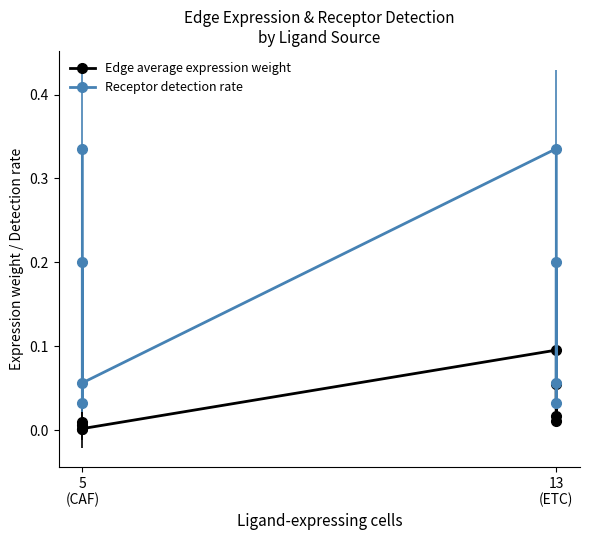

Reading right to left, what are all the values shown in this chart?

Edge average expression weight: 0.0	0.1	0.0	0.1	0.0	0.0	0.0	0.0
Receptor detection rate: 0.1	0.2	0.0	0.3	0.1	0.2	0.0	0.3